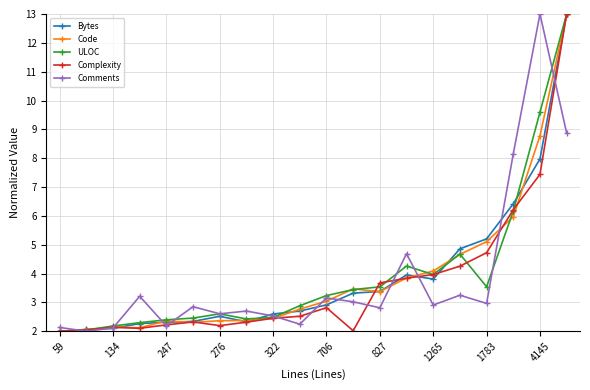

How many interior local valleys does the Comments series have?

7